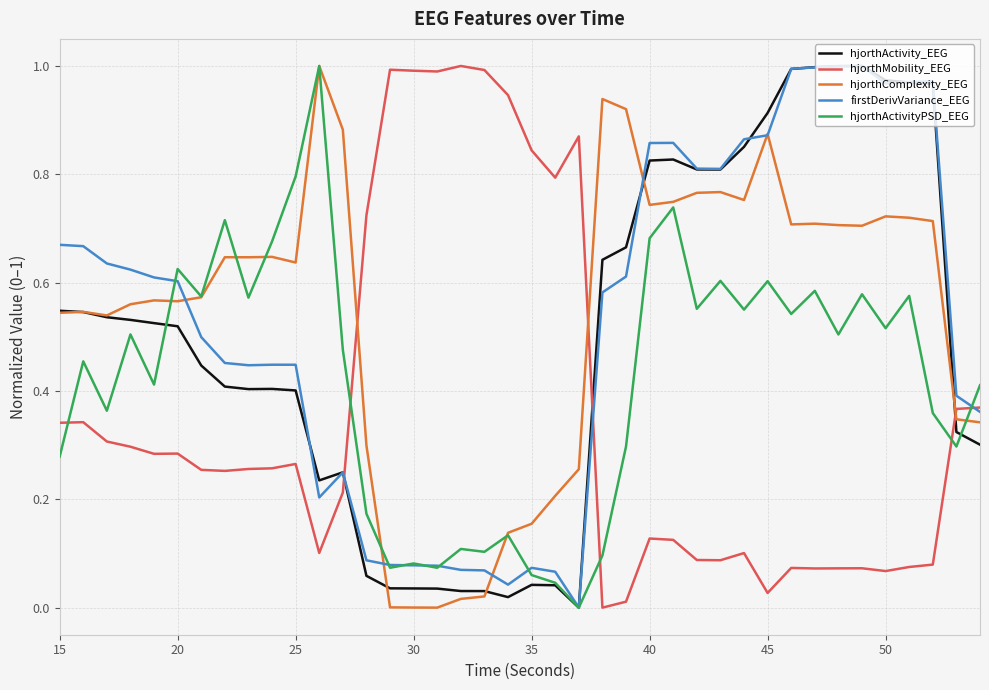

How many intersections are there between hjorthActivityPSD_EEG and hjorthMobility_EEG?

5